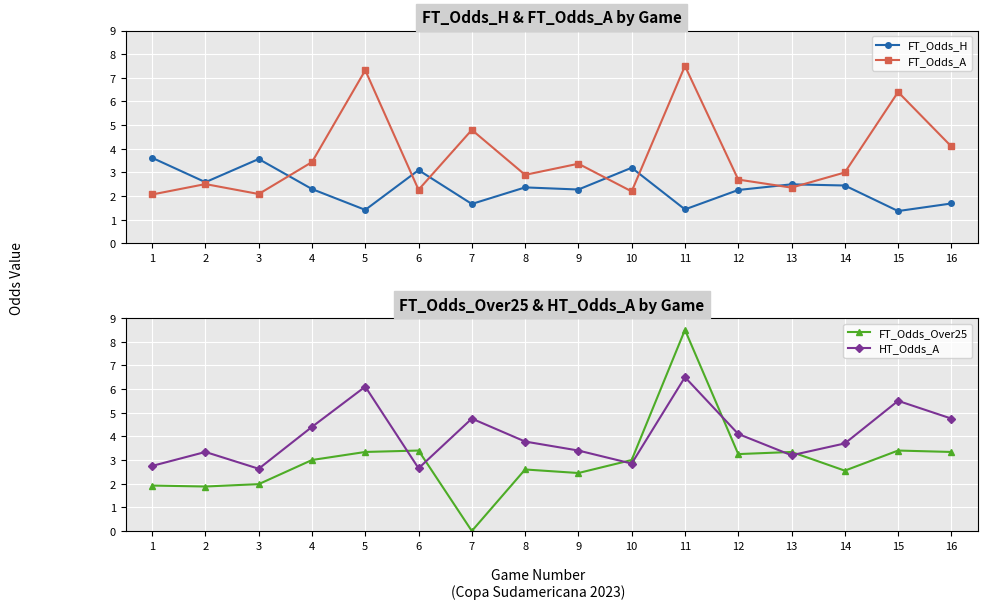

The FT_Odds_Over25 series shows 1.3 at 8. True or false?

False